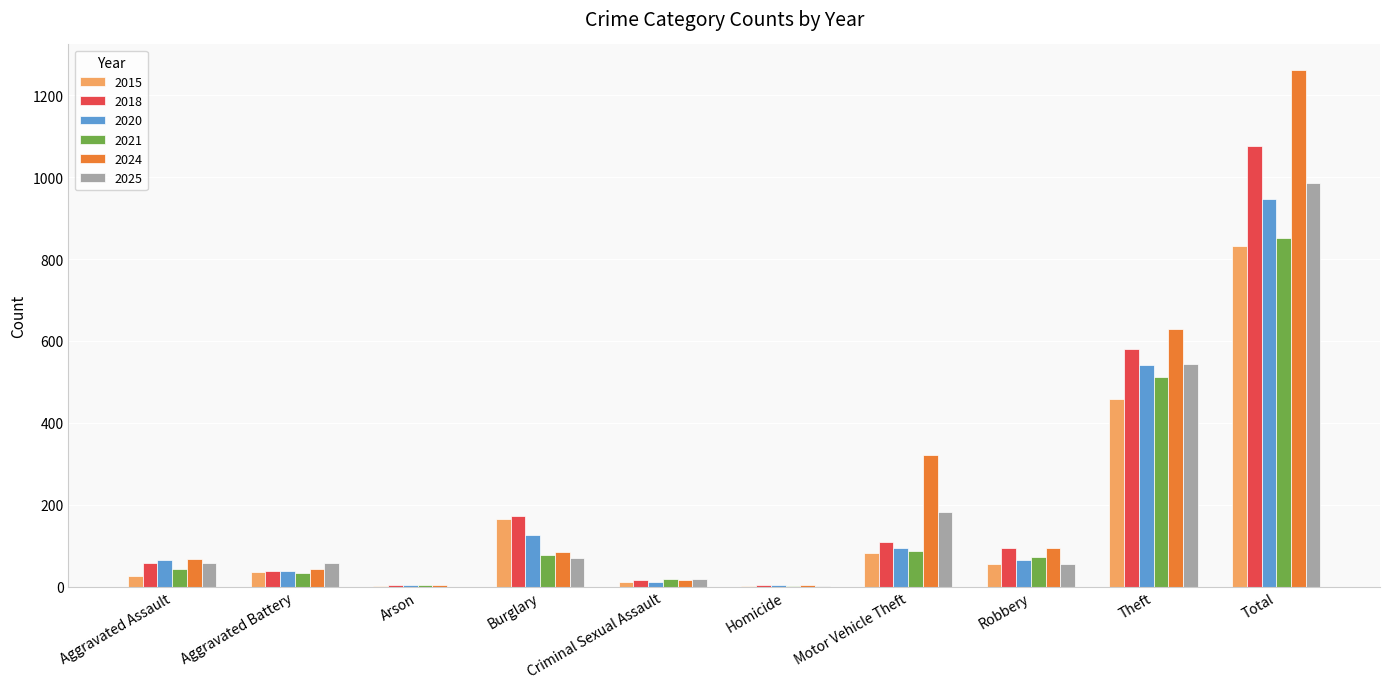

At which category is the sum across all series the highest?

Total